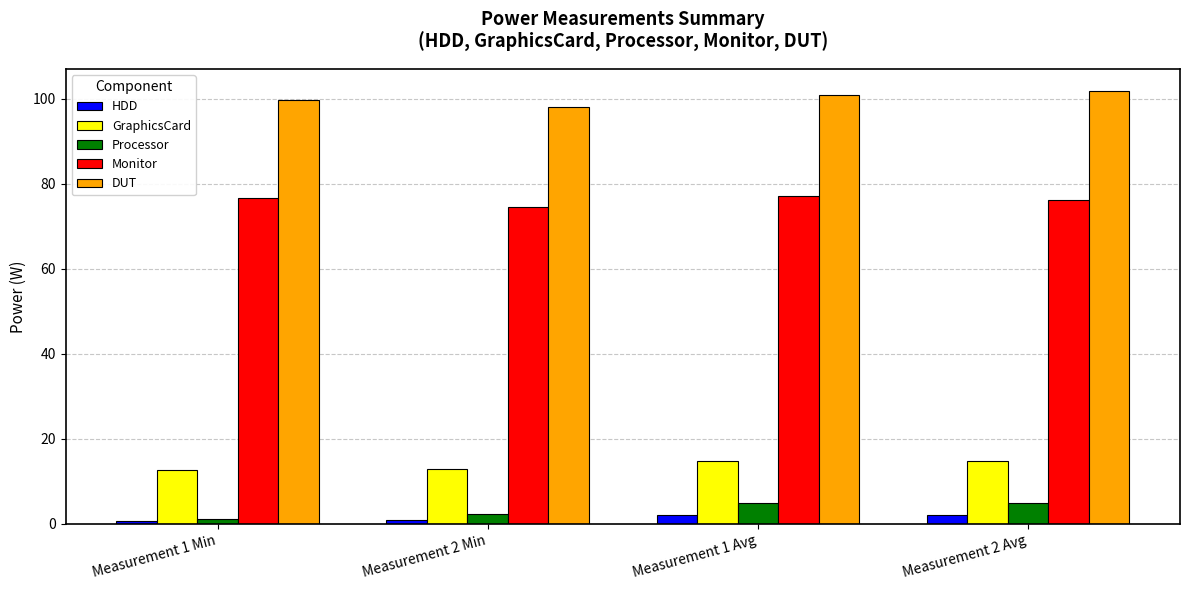

How many data points in Processor are less than 4?

2